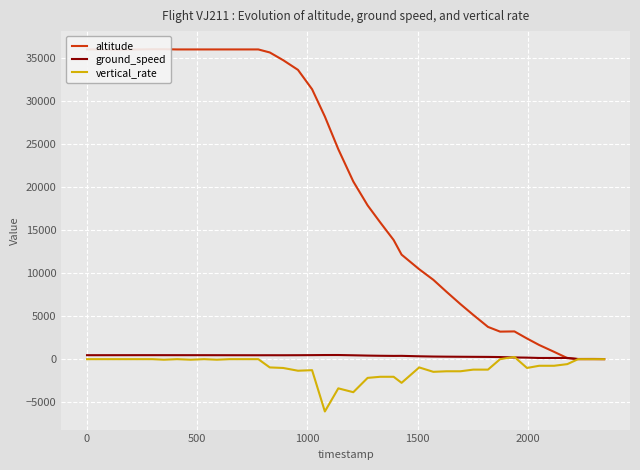

What is the sum of all altitude values?

826700